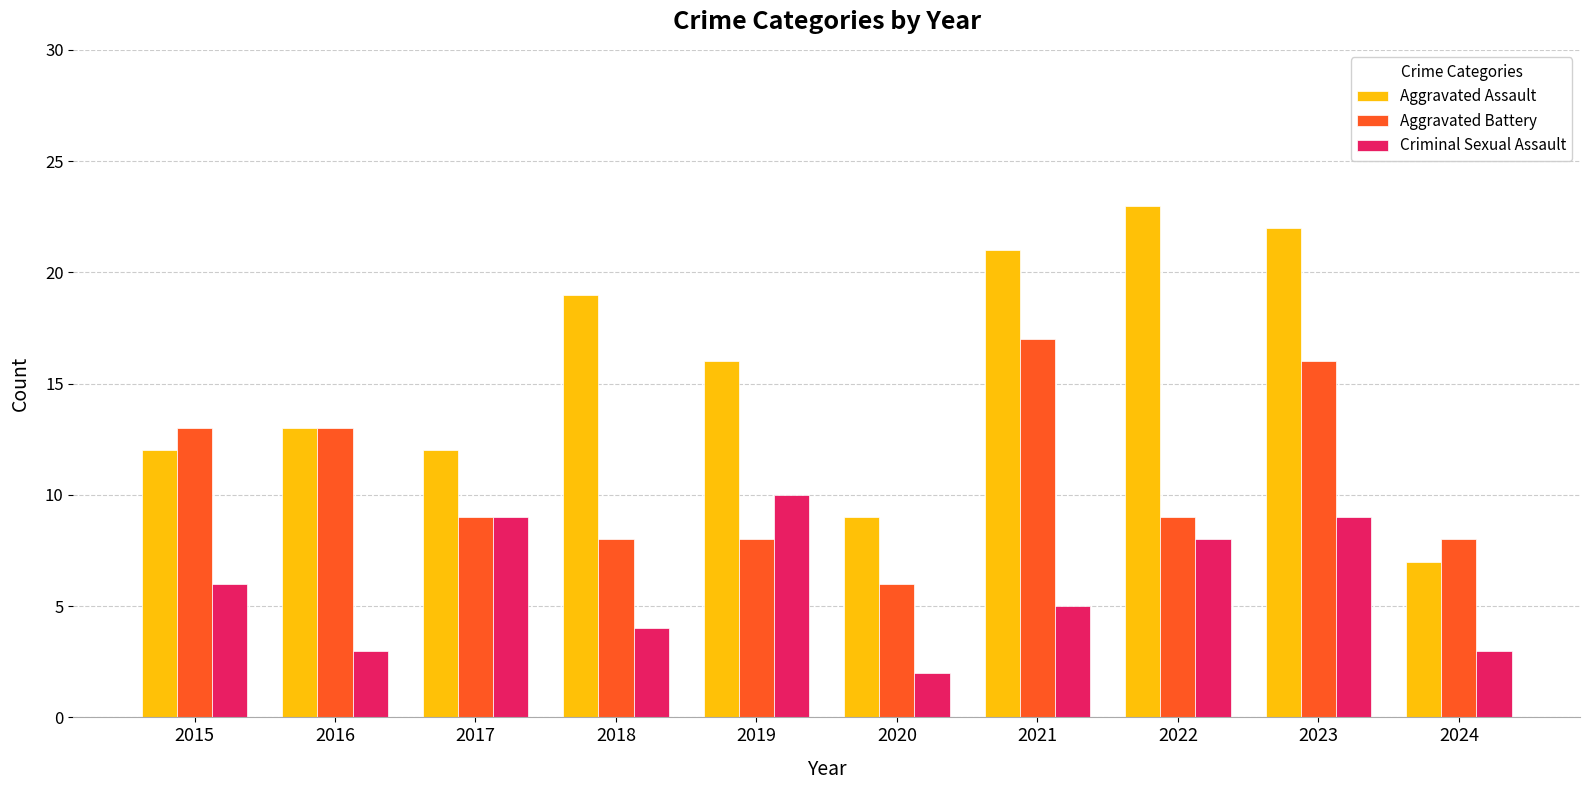

Is the value of Aggravated Assault at 2021 greater than the value of Criminal Sexual Assault at 2017?

Yes